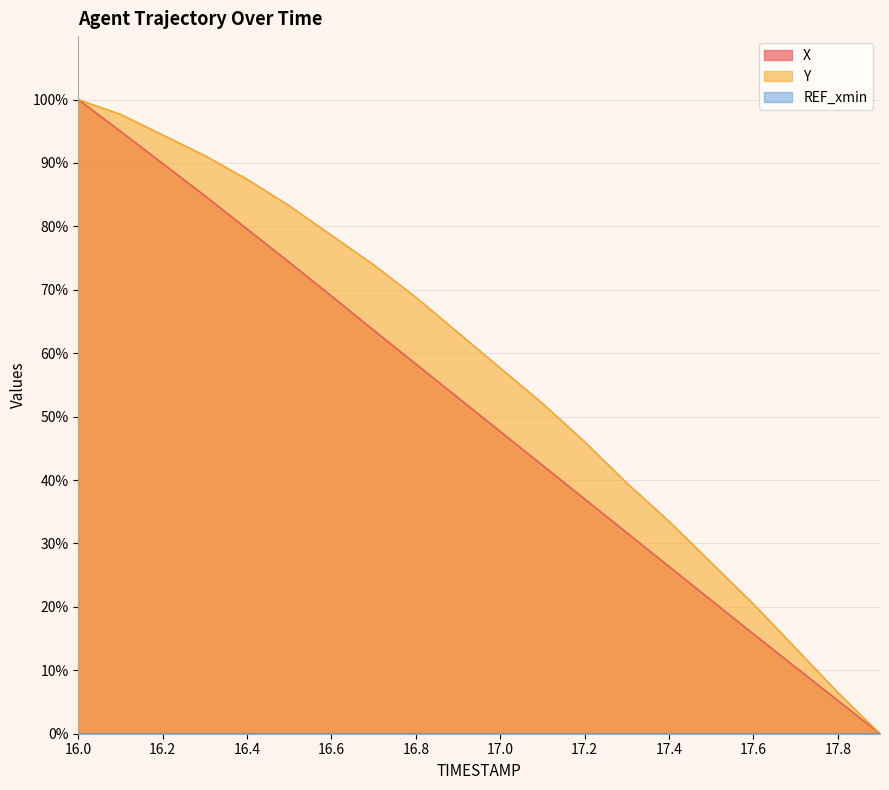

The value of X at 16.2 is 89.9. True or false?

True